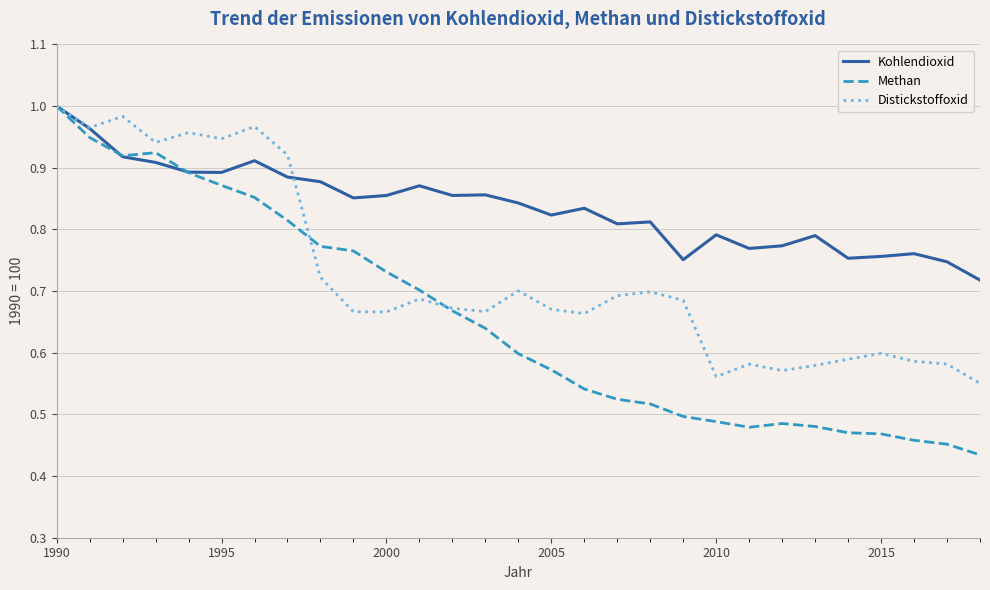

In Kohlendioxid, how many points are higher than both neighbors (excluding endpoints)?

8